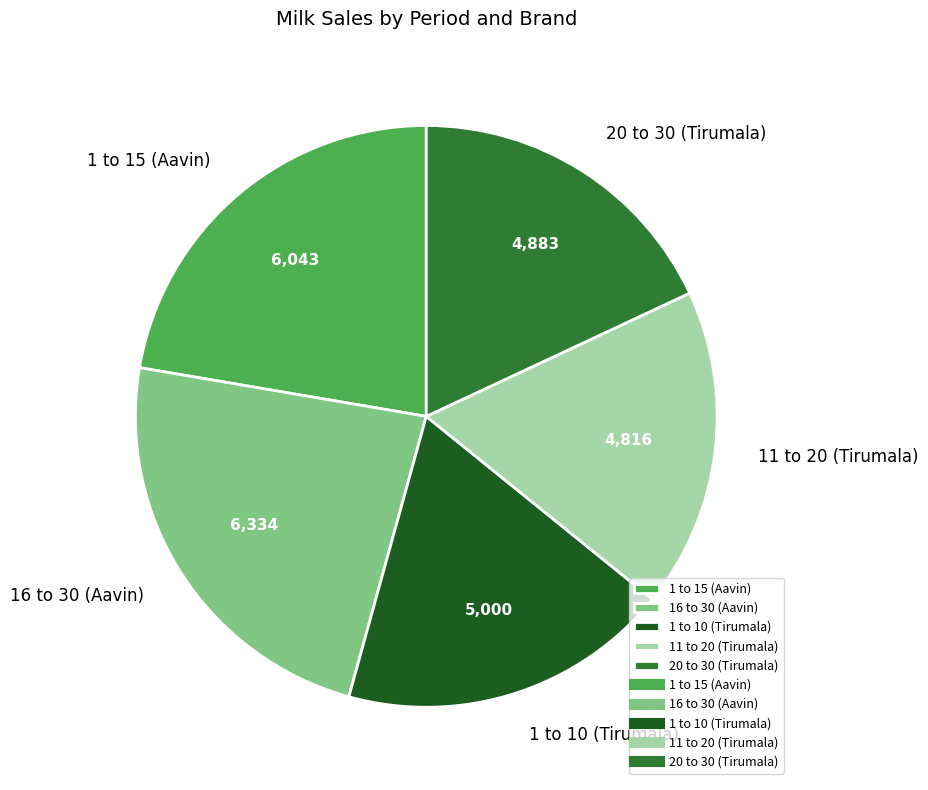

Is there any slice that represents more than half of the pie?

No